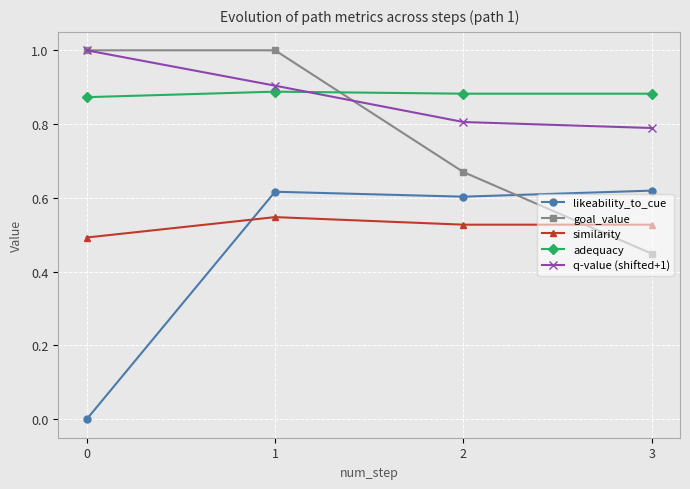

Rank the series at 2 from highest to lowest value.

adequacy, q-value (shifted+1), goal_value, likeability_to_cue, similarity